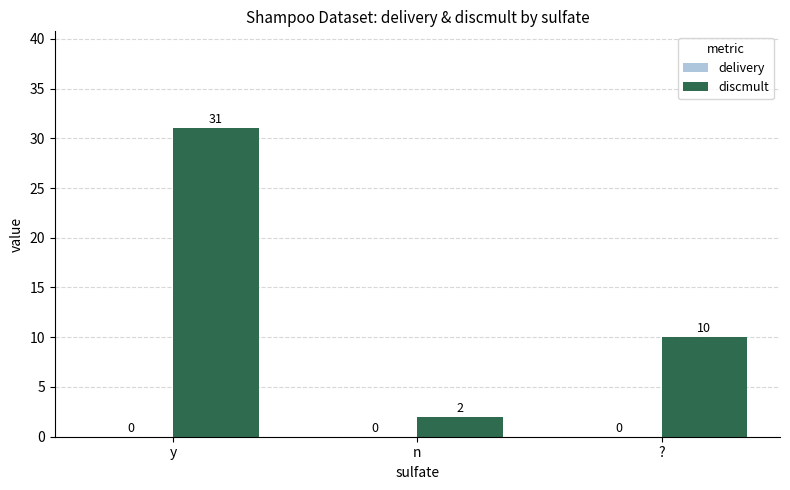

What is the maximum value shown in the chart?

31